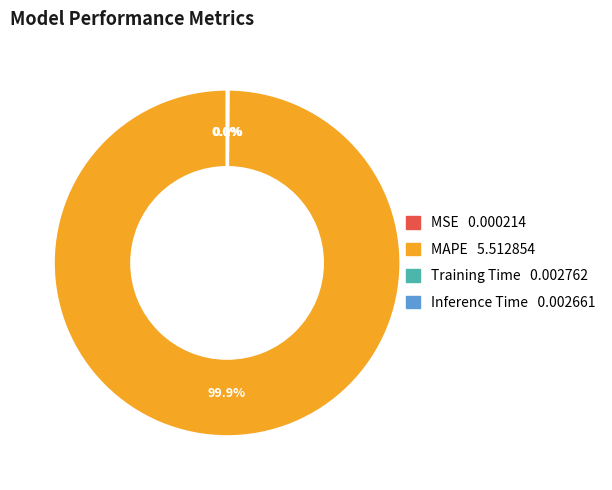

Which slice is the largest?

MAPE